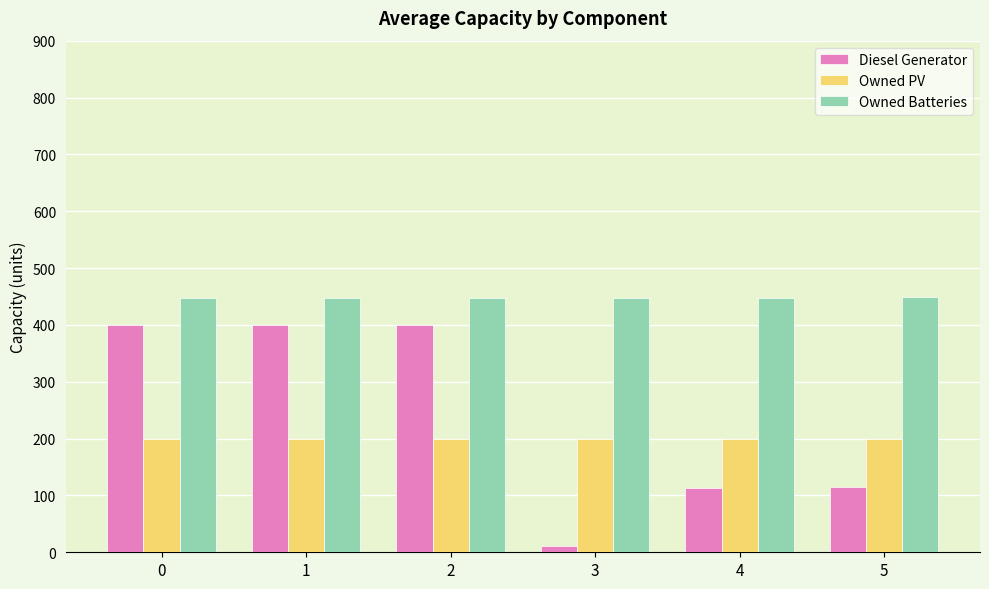

What is the difference between the maximum and minimum values in the Diesel Generator series?

389